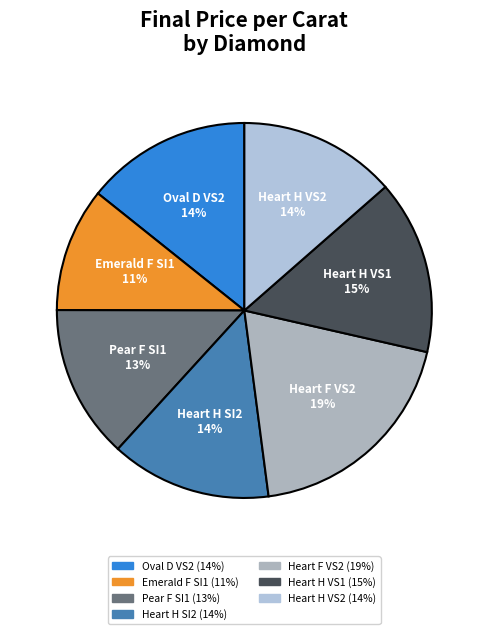

Rank the categories by value from highest to lowest.

FMFS03707
(Heart F VS2), FMFS04916
(Heart H VS1), RFS02195
(Oval D VS2), RFS01147
(Heart H SI2), FMFS05260
(Heart H VS2), RFS06532
(Pear F SI1), RFS05801
(Emerald F SI1)